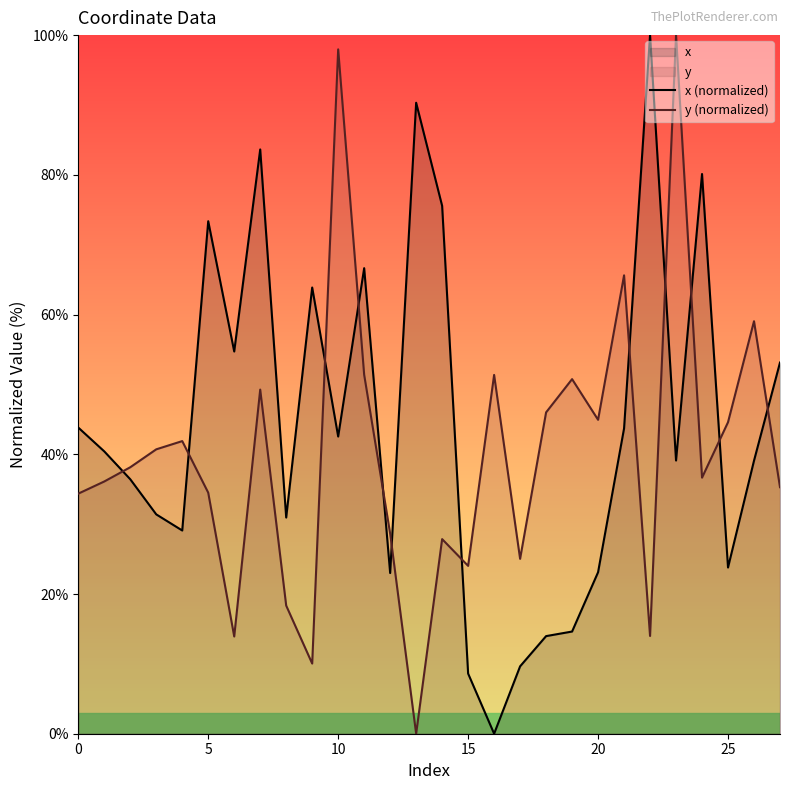

True or false: y (normalized) and x (normalized) intersect in this chart.

True